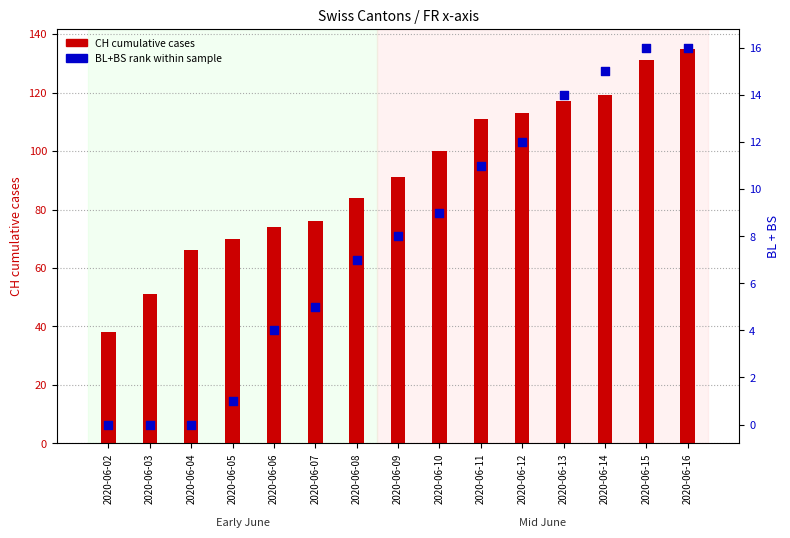

Which series has the largest total across all categories?

CH (cumulative)